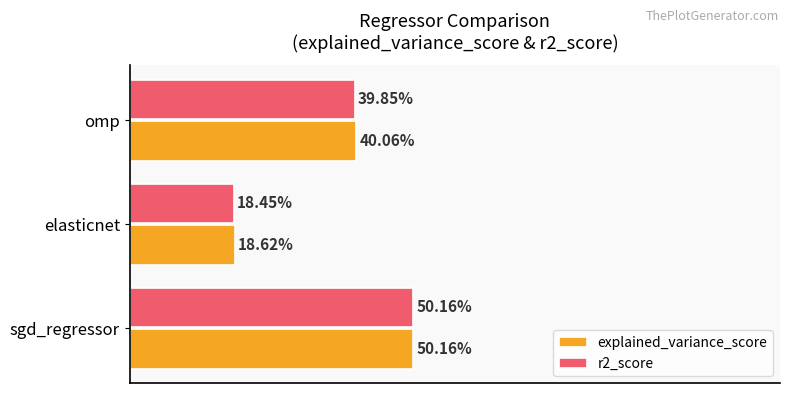

Rank the series by their average value, from highest to lowest.

explained_variance_score, r2_score